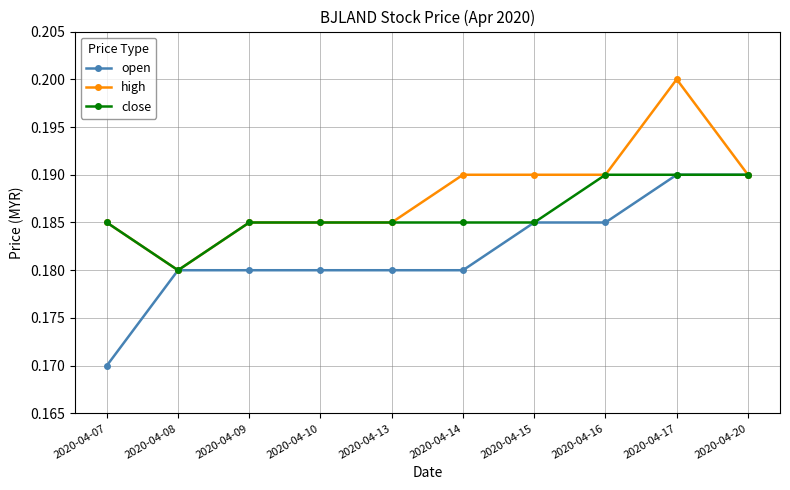

Is this an area chart (filled region under the line)?

No